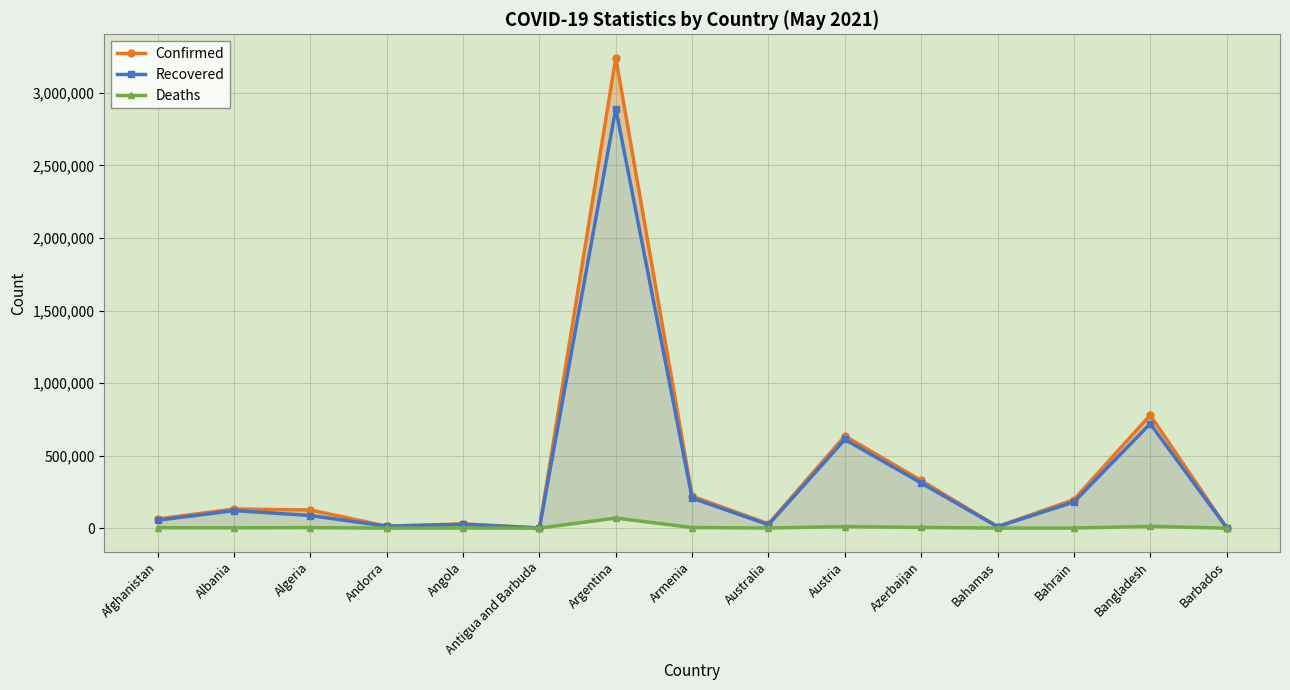

How many values in the Confirmed series exceed 124889?

7